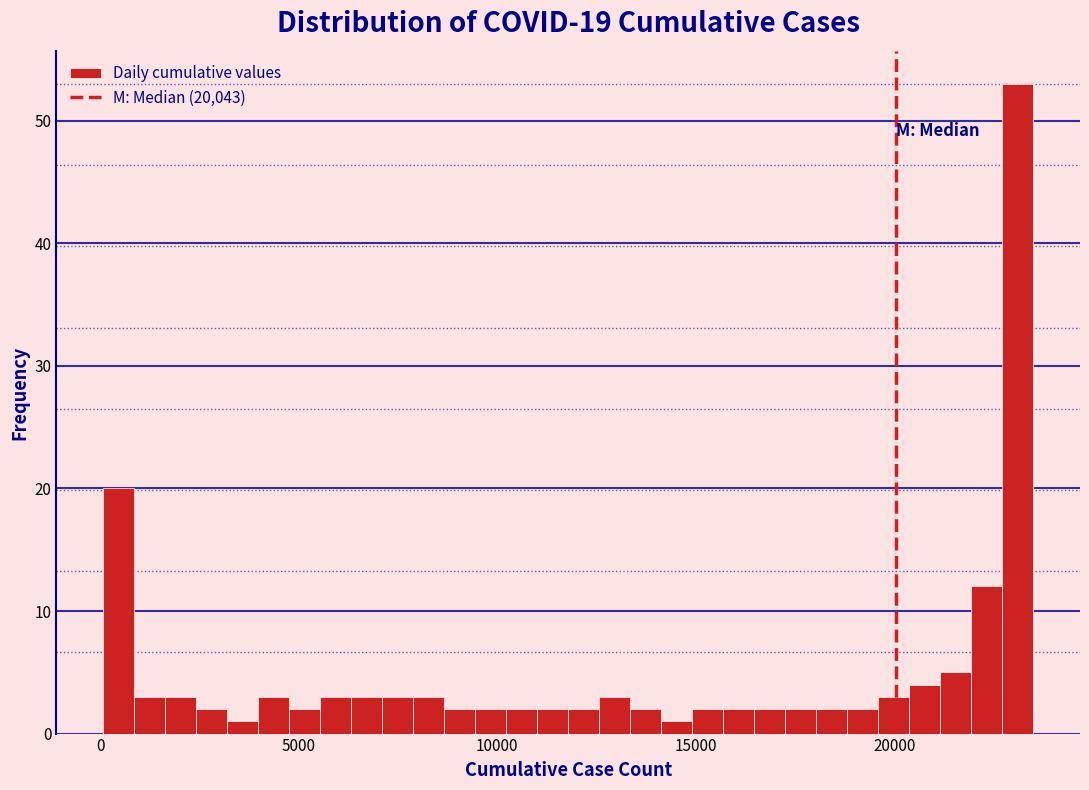

Around what value on the x-axis is the tallest bar? Give the approximate position of its centre, as read against the axis.

23000